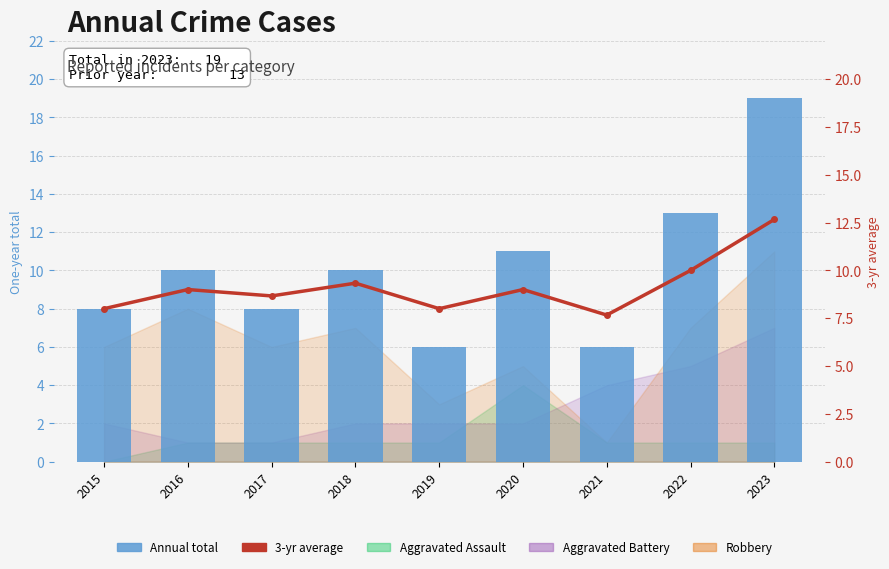

How many data points in Annual total are less than 10?

4